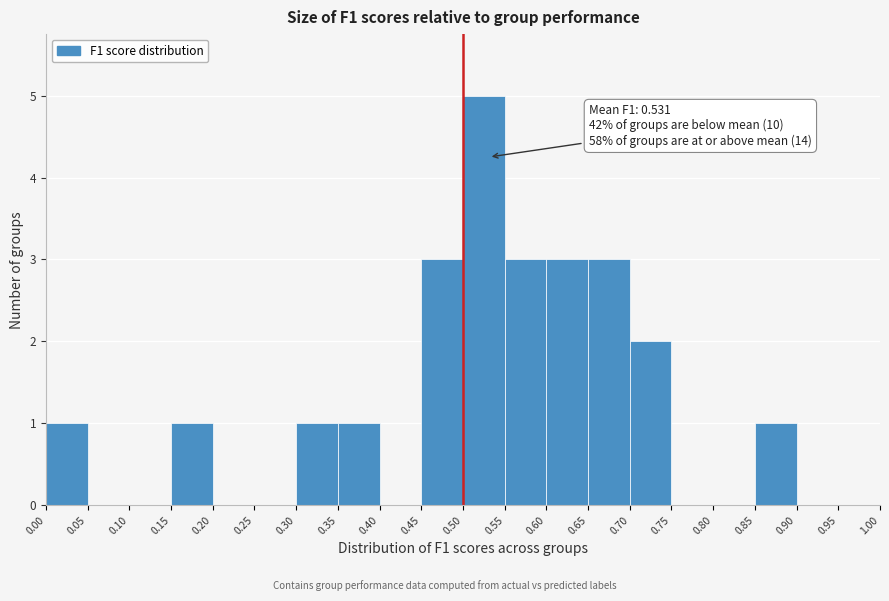

Over which range of the x-axis is the bar tallest?

0.50 to 0.55